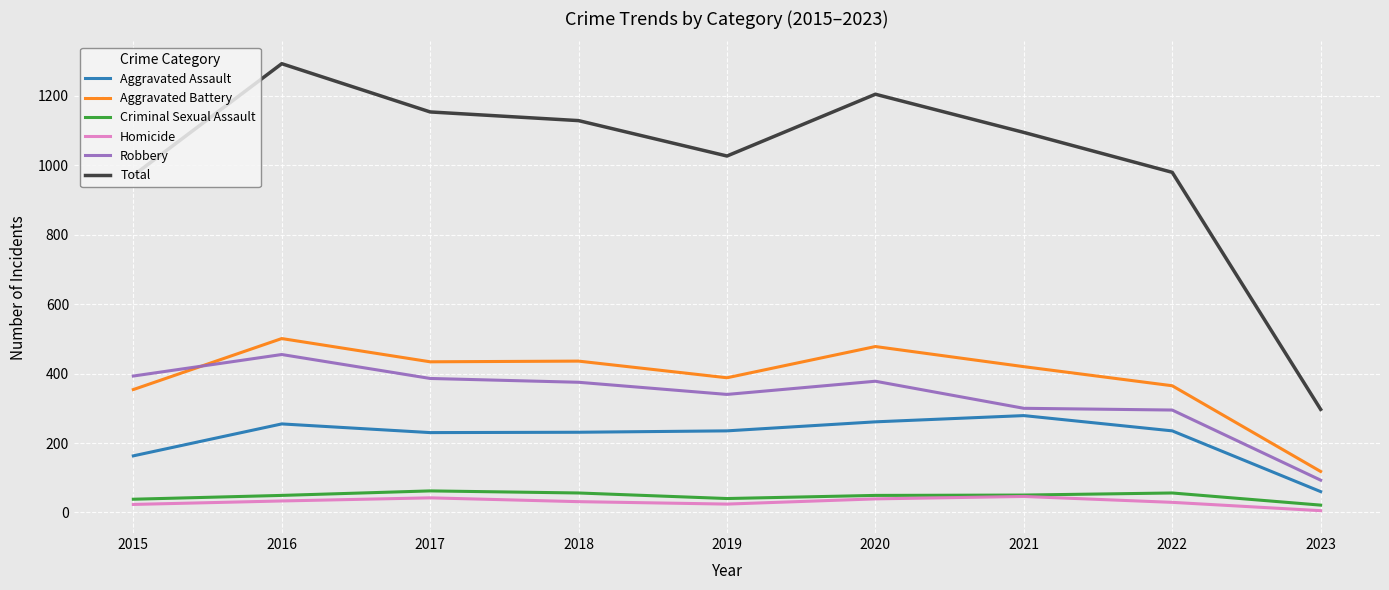

List the series in order of their peak value, lowest first.

Homicide, Criminal Sexual Assault, Aggravated Assault, Robbery, Aggravated Battery, Total